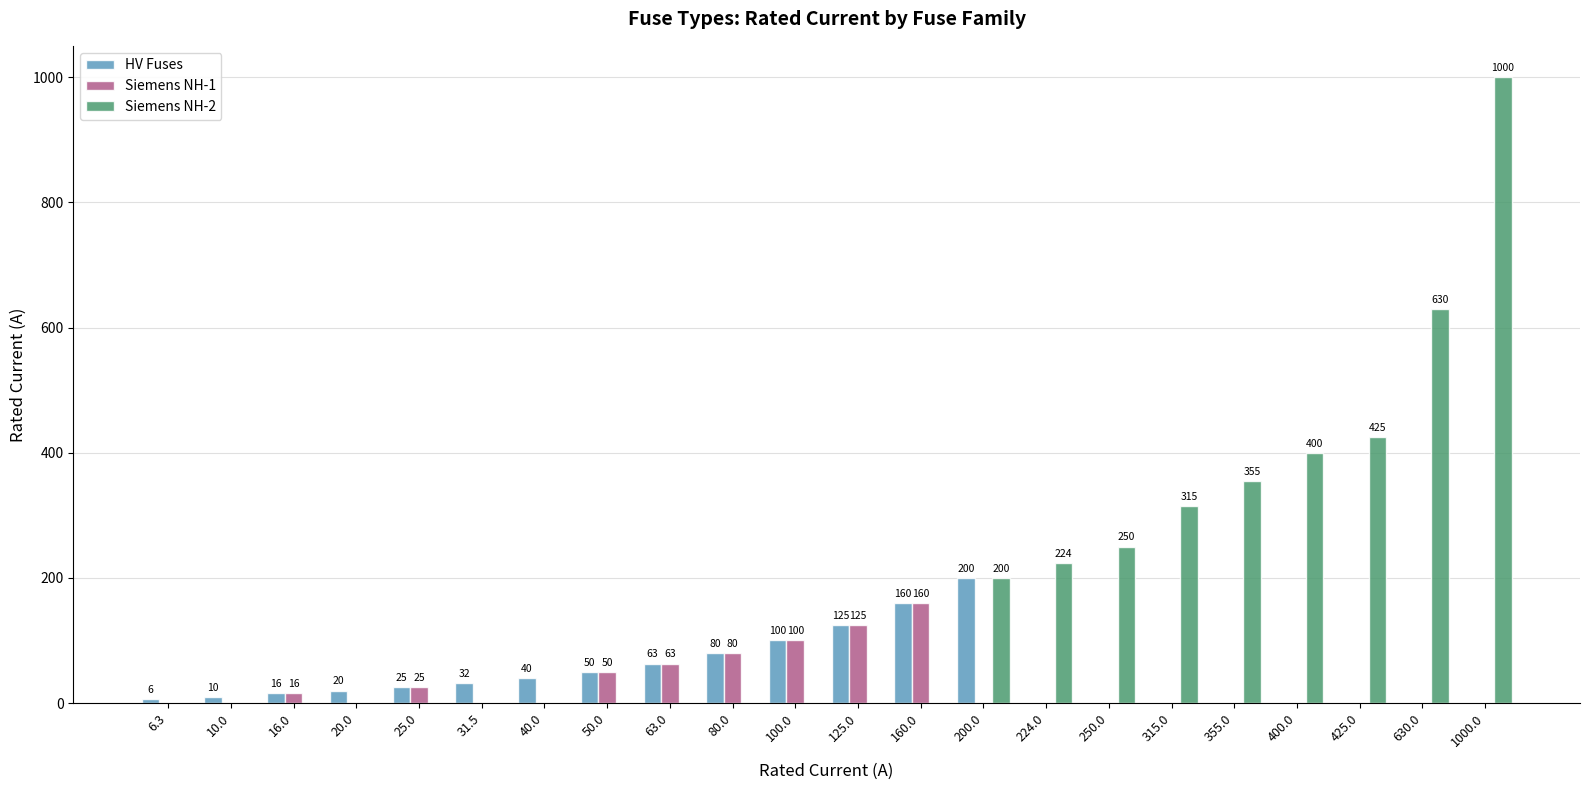

What is the sum of all Siemens NH-2 values?

3799.0